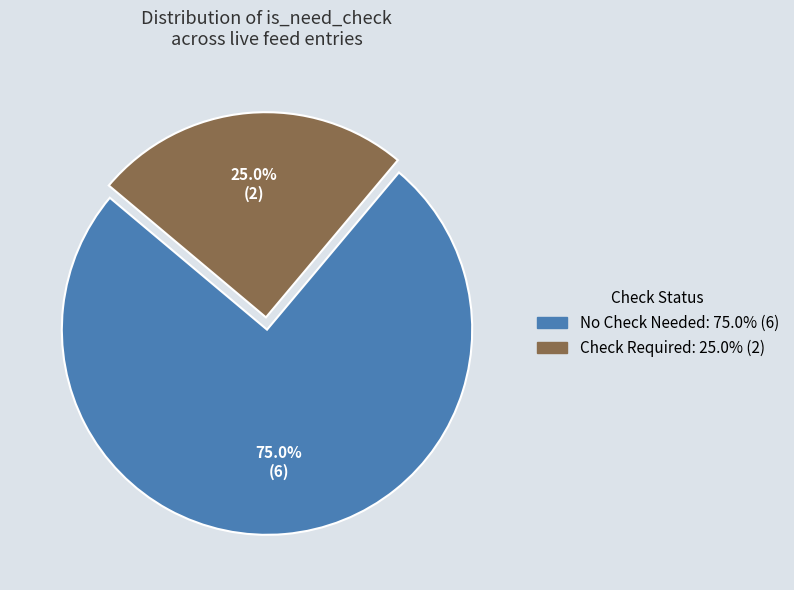

How many segments does this pie chart have?

2